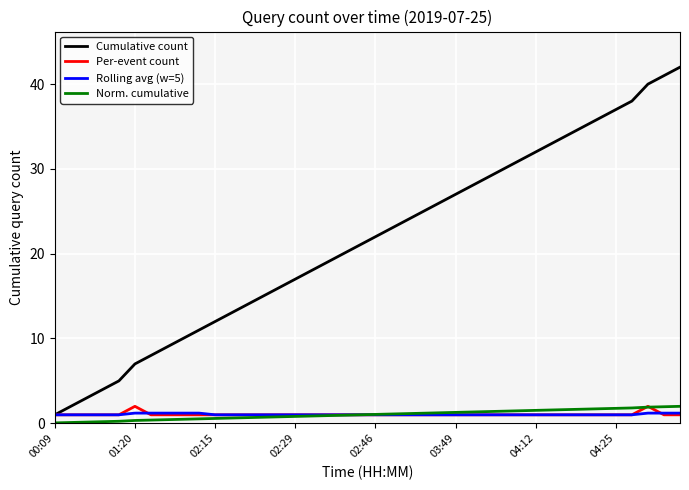

Which series has the largest range (max minus min)?

Cumulative count